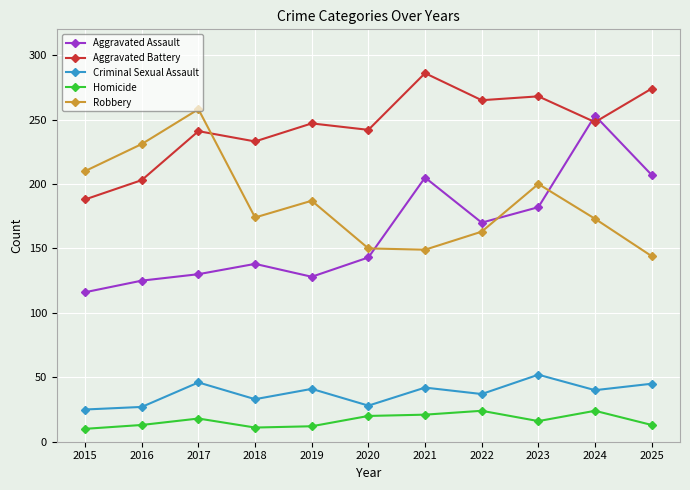

Is this an area chart (filled region under the line)?

No